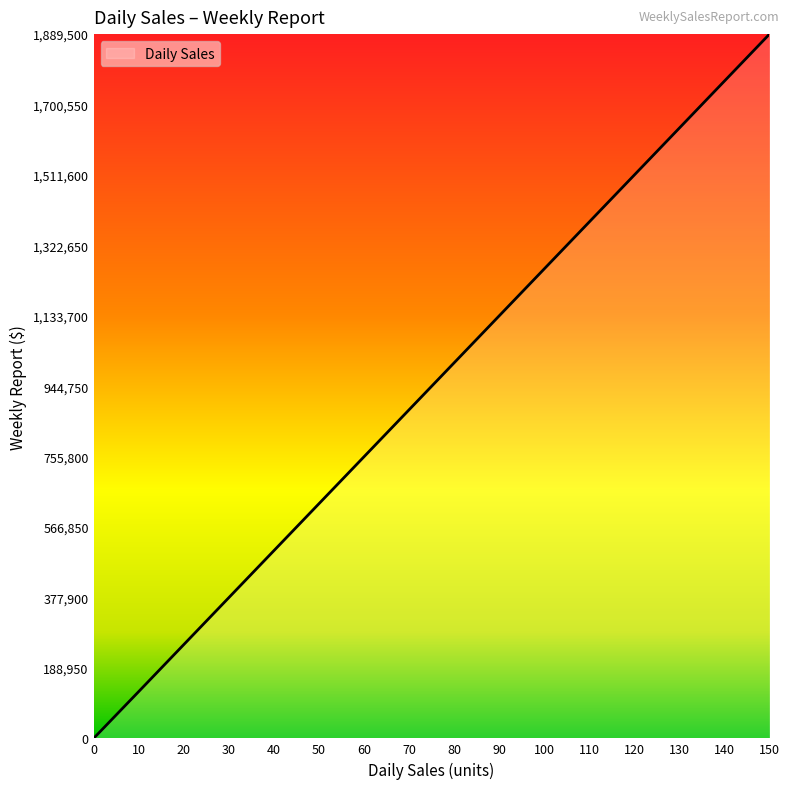

Rank the categories by value from highest to lowest.

150, 140, 130, 120, 110, 100, 90, 80, 70, 60, 50, 40, 30, 20, 10, 0